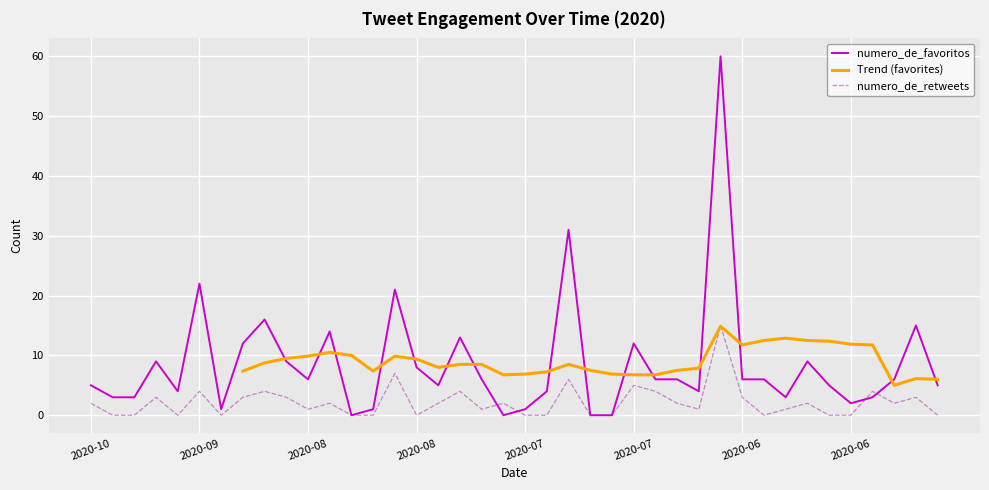

What is the label of the 34th point from the left?

2020-06-05